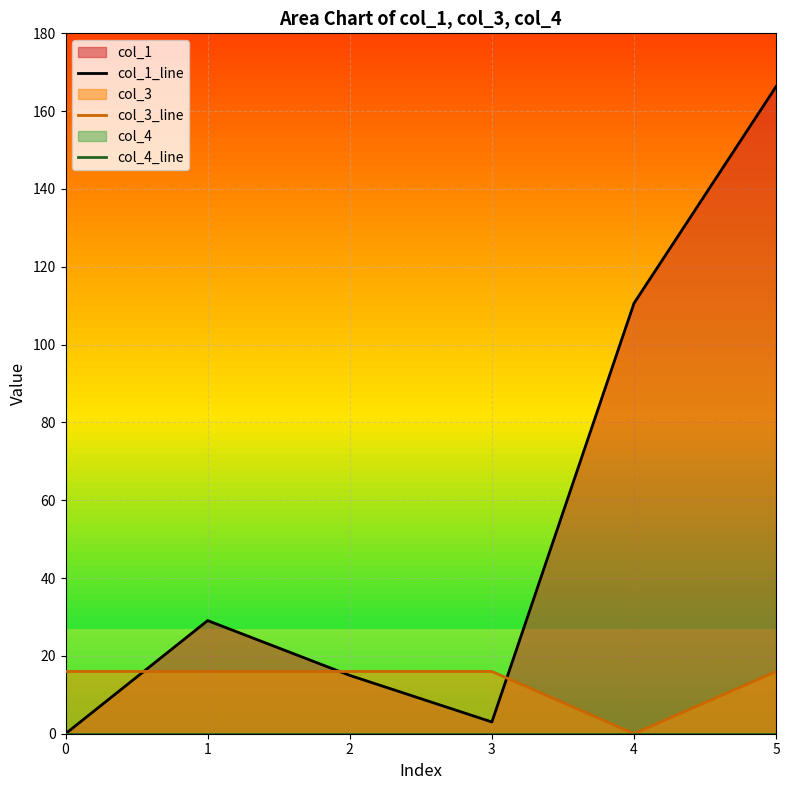

True or false: col_1_line has more than 0 interior local peaks.

True